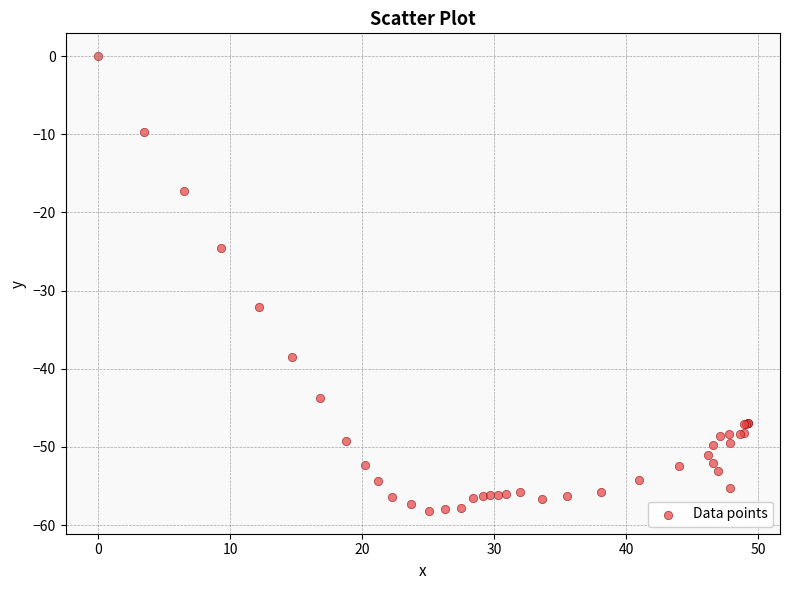

What Y value in the scatter plot is closest to -29?

-32.1